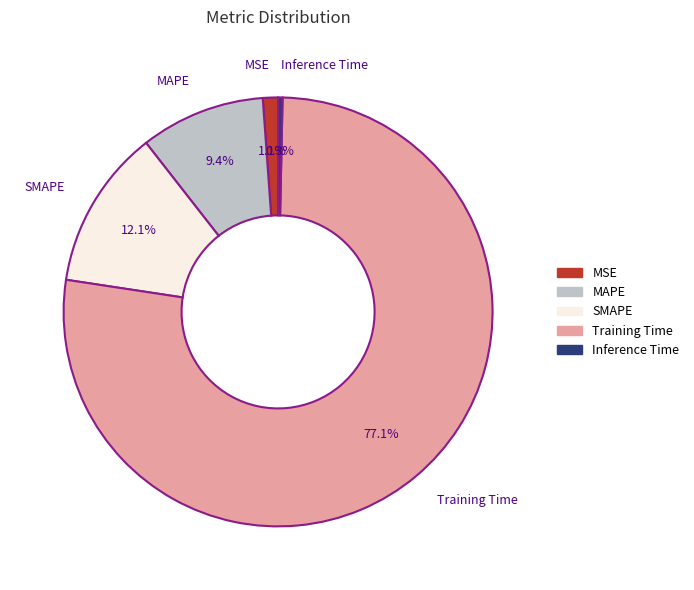

The SMAPE slice represents 12% of the pie. True or false?

True